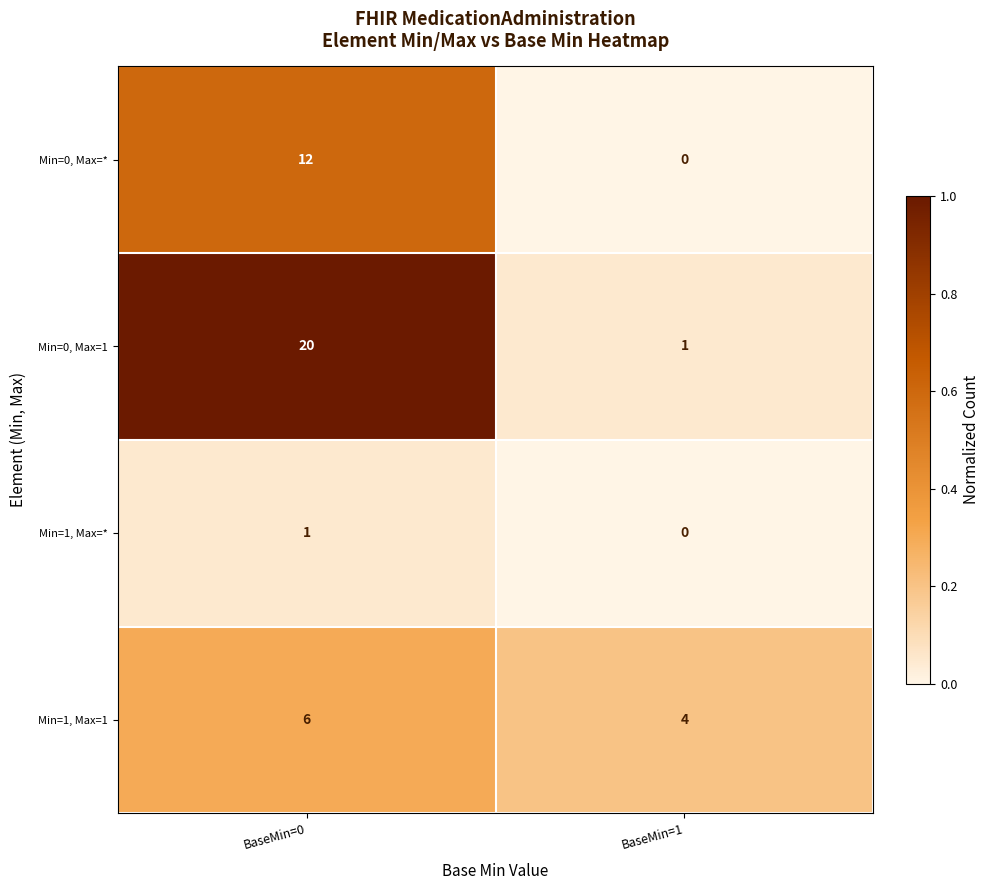

Which label corresponds to the largest value in the chart?

BaseMin=0